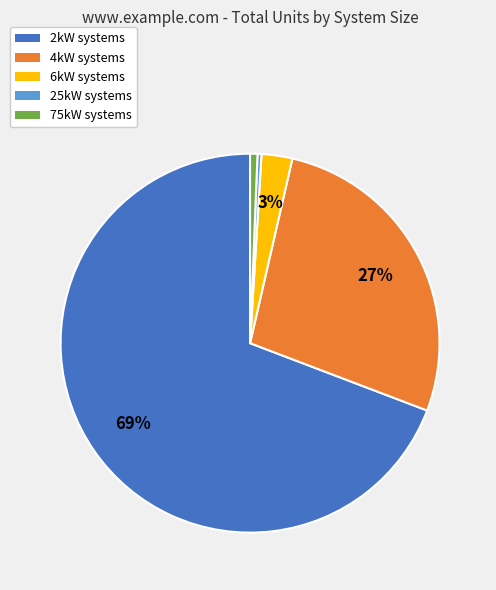

How many slices are in this pie chart?

5